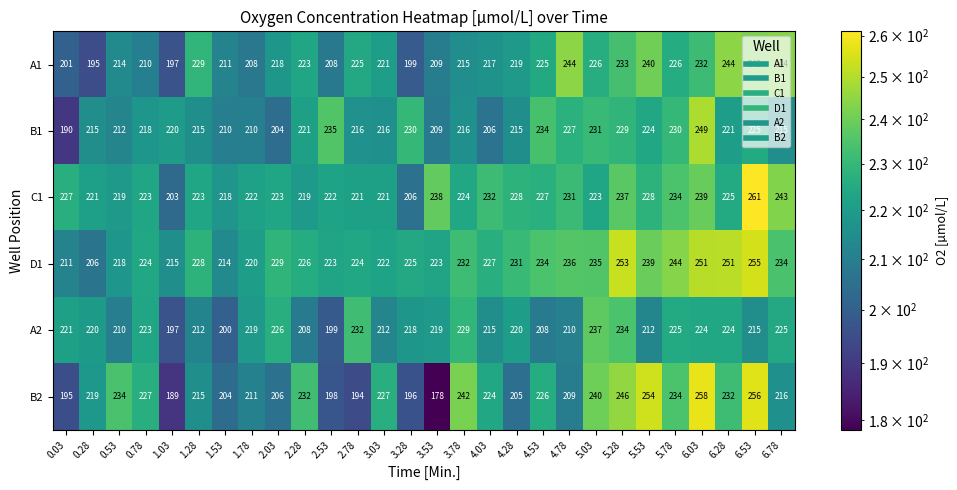

Which series changed the most between 3.03 and 5.28?

D1